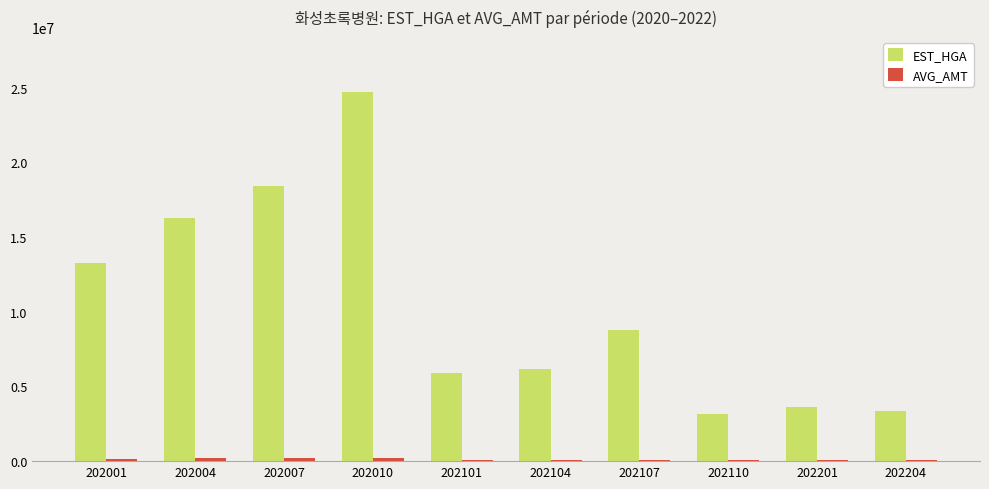

What is the highest value of the EST_HGA series?

24697753